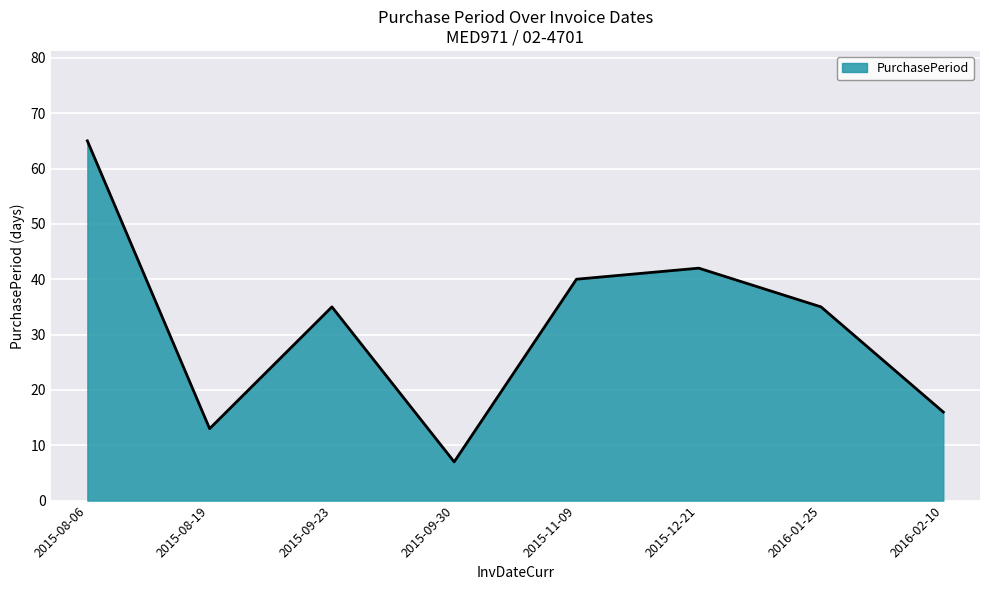

How many interior local valleys (lower than both neighbors) does the data have?

2